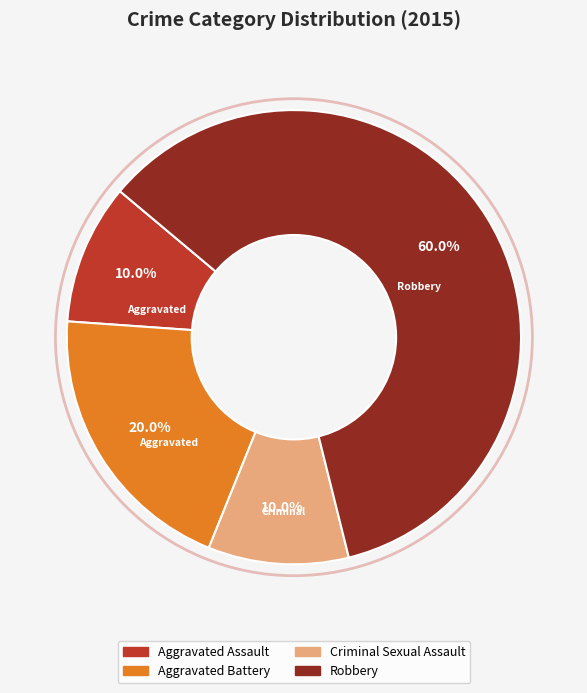

Which category accounts for the majority?

Robbery